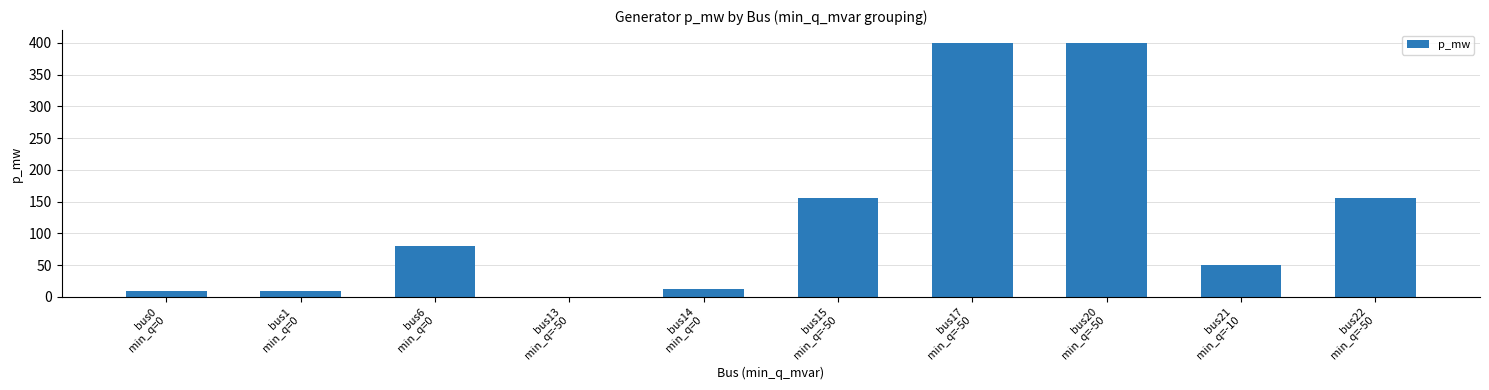

Is it true that the value at bus1
min_q=0 is 10?

True